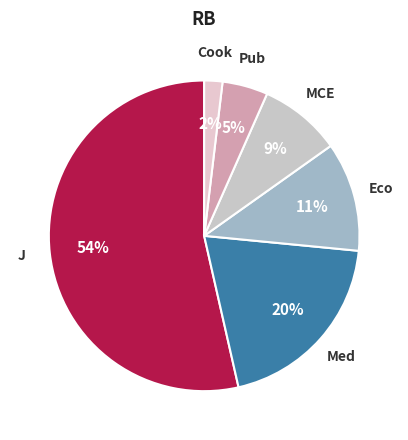

How many slices are in this pie chart?

6